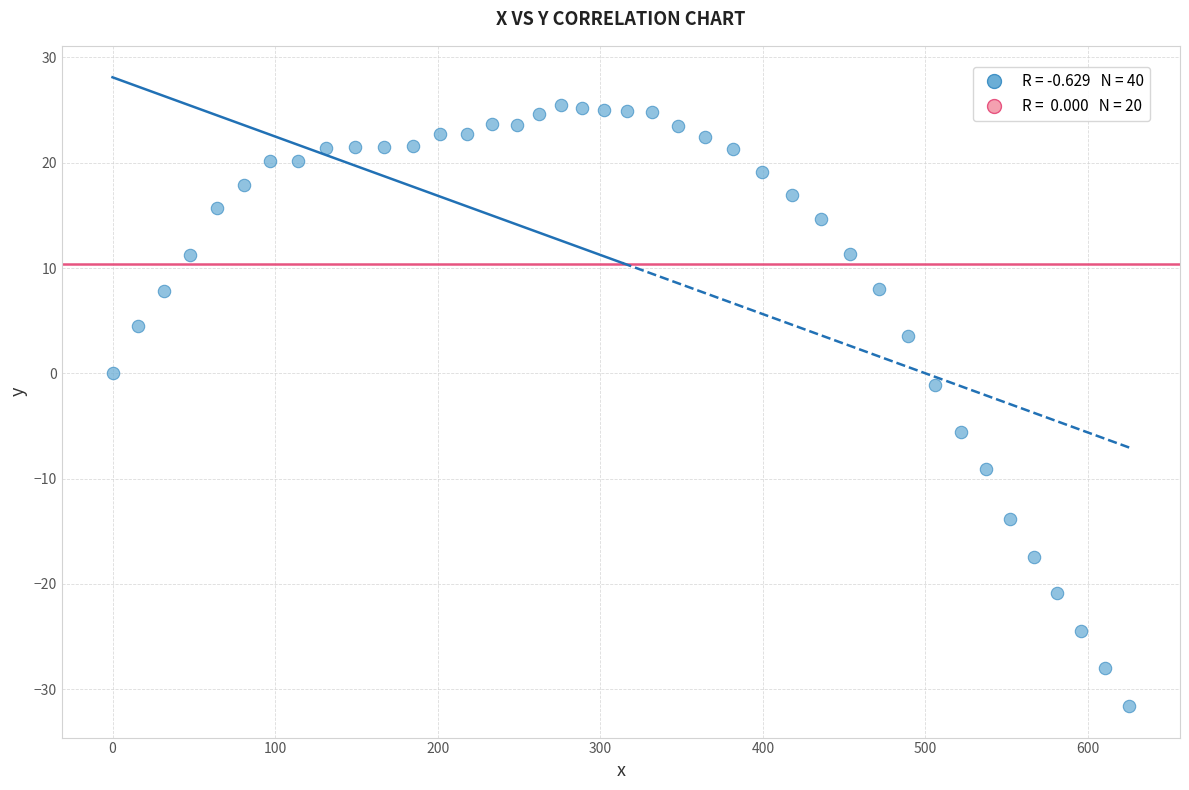

What is the range of Y values (max minus min)?

57.1